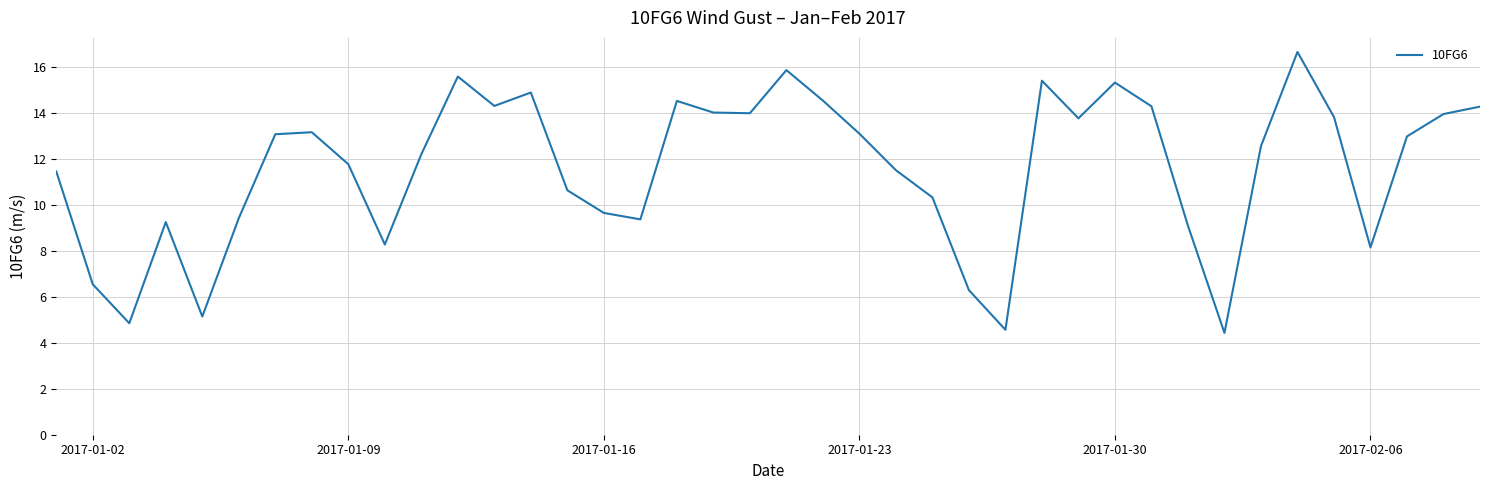

What is the smallest value displayed?

4.4